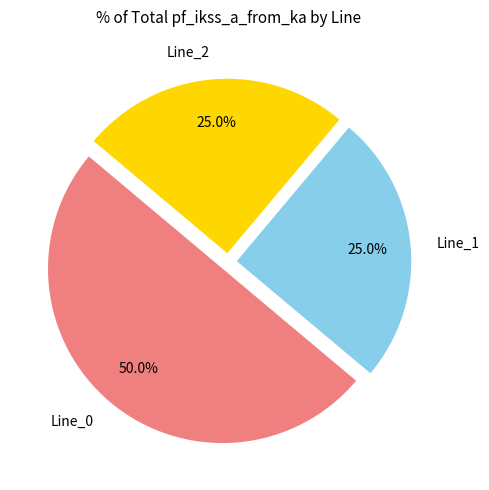

The Line_1 slice represents 39% of the pie. True or false?

False